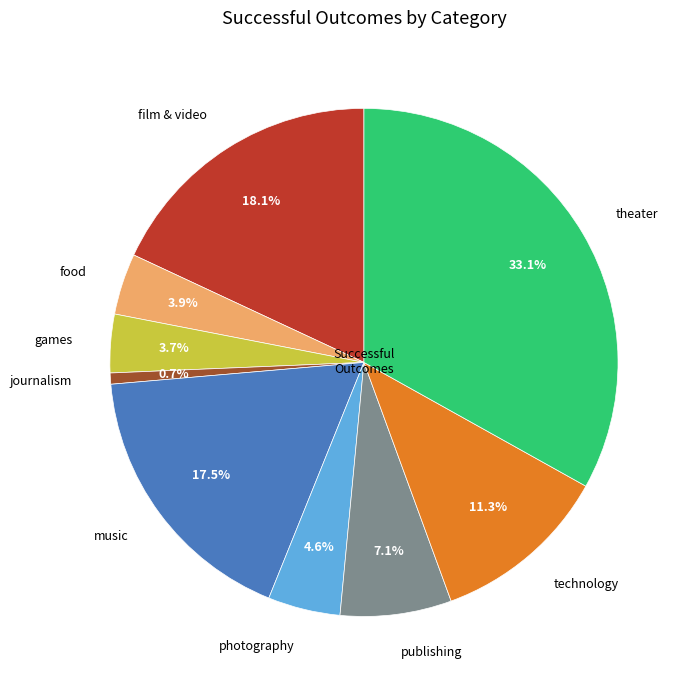

What is the smallest slice in the pie chart?

journalism